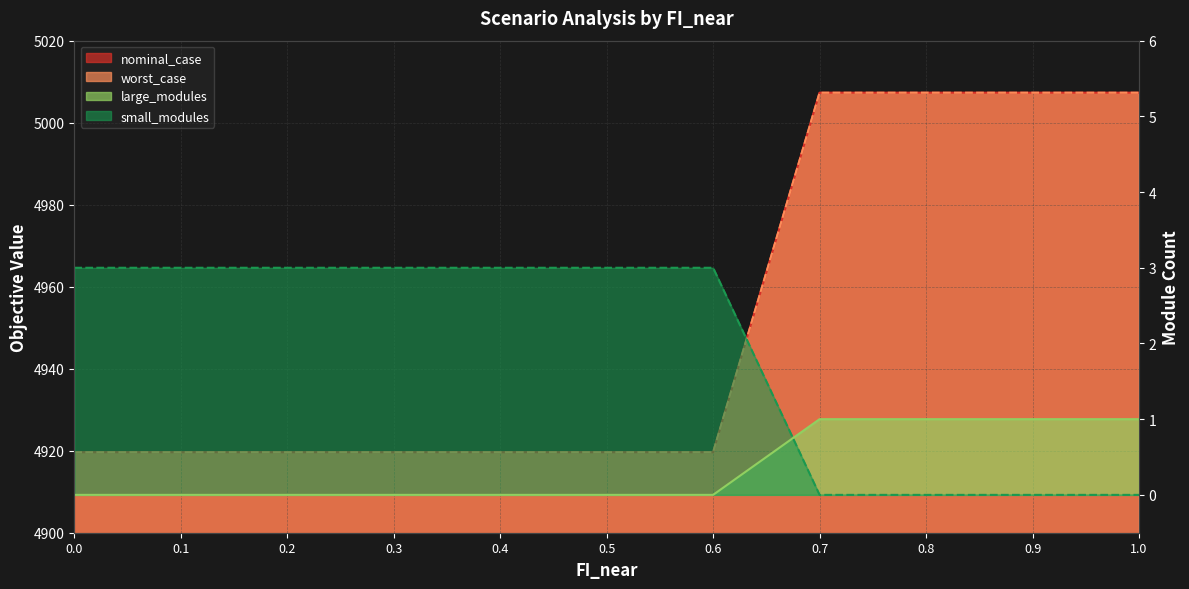

True or false: small_modules has more than 0 points higher than both neighbors.

False